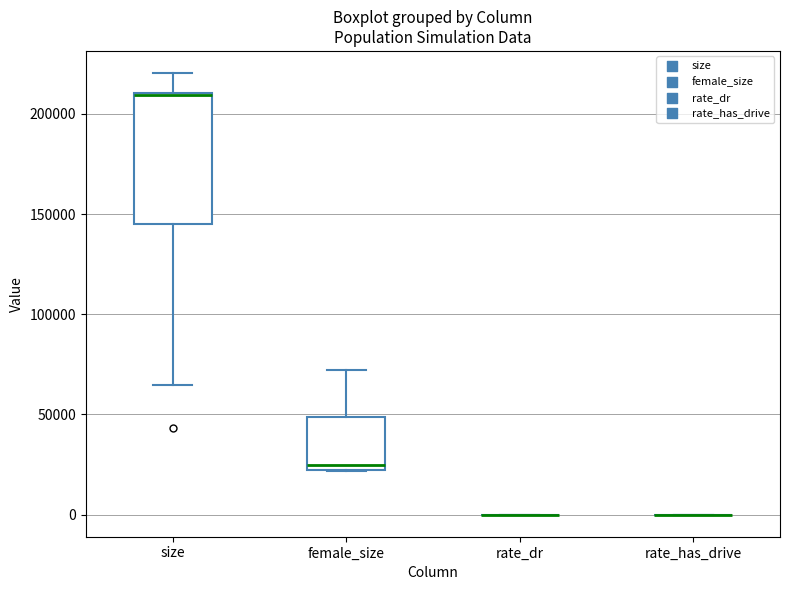

Comparing the boxes themselves (not the whiskers), which one is the tallest?

size